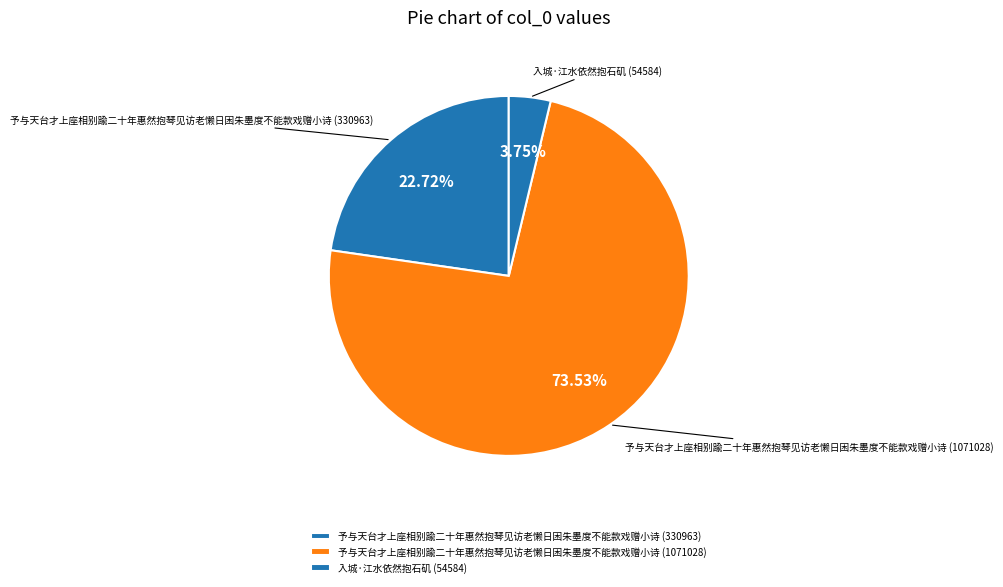

The 入城·江水依然抱石矶 (54584) slice represents 4% of the pie. True or false?

True